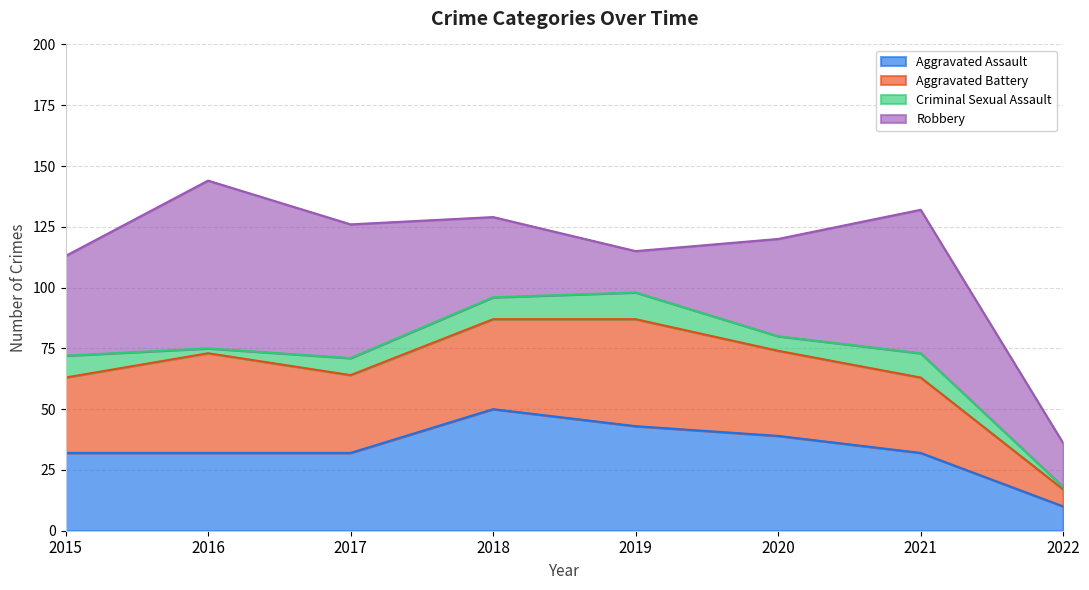

True or false: Aggravated Assault has a value of 8 at 2016.

False